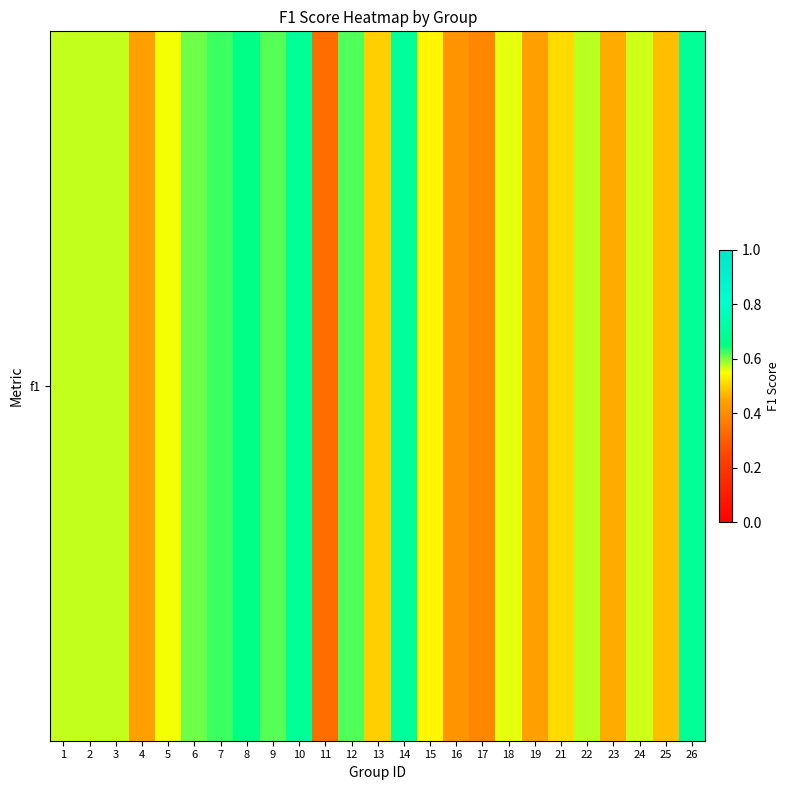

Is it true that the value at 11 is 0.1?

False